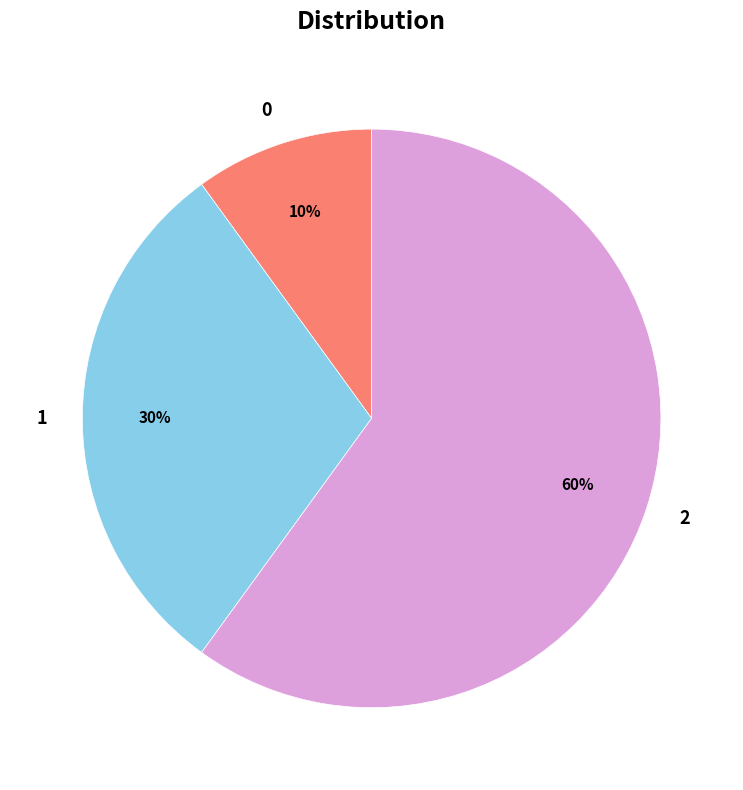

Does 0 account for over 50% of the chart?

No